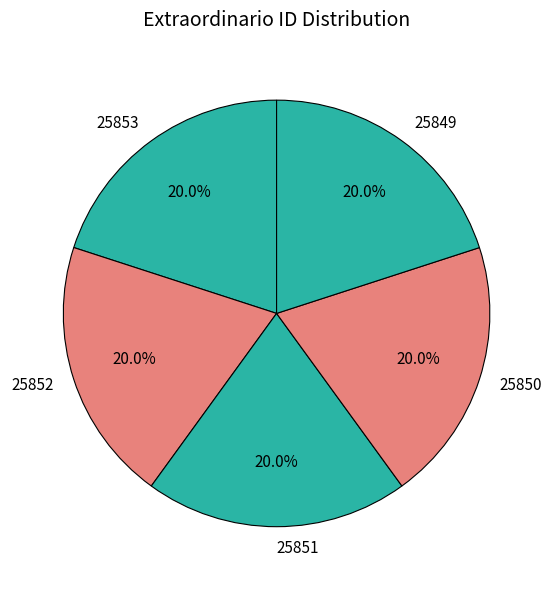

Does 25849 represent more than half of the total?

No